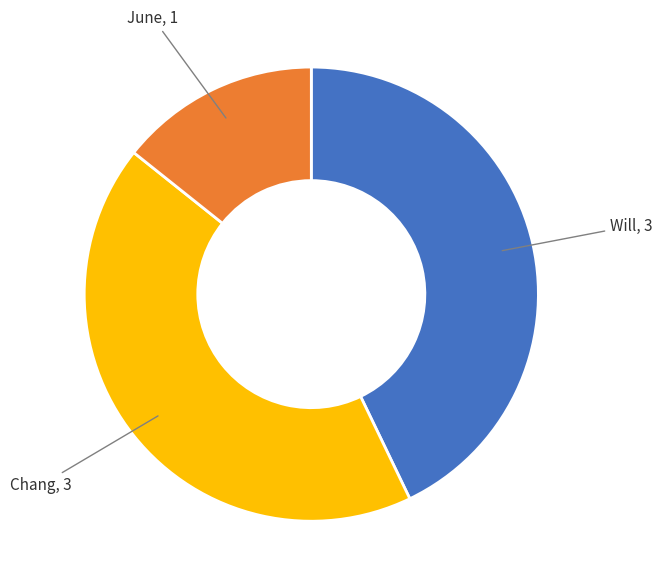

Is there a majority slice in this chart?

No